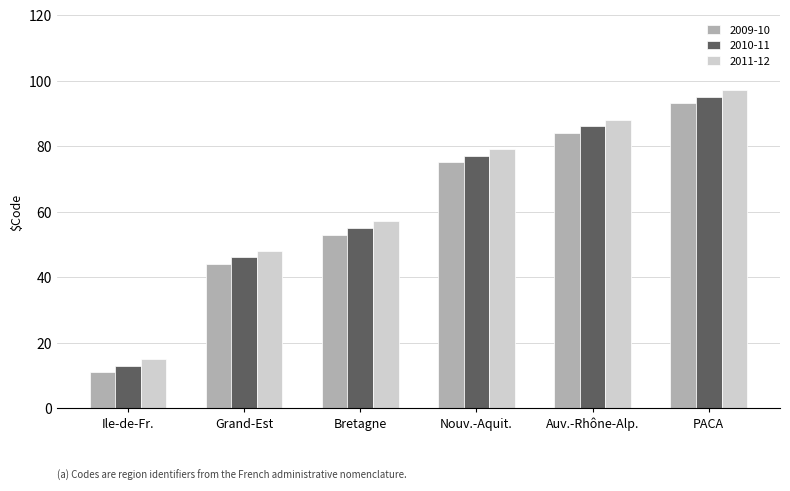

Reading left to right, what are all the values shown in this chart?

2009-10: Ile-de-Fr.=11	Grand-Est=44	Bretagne=53	Nouv.-Aquit.=75	Auv.-Rhône-Alp.=84	PACA=93
2010-11: Ile-de-Fr.=13	Grand-Est=46	Bretagne=55	Nouv.-Aquit.=77	Auv.-Rhône-Alp.=86	PACA=95
2011-12: Ile-de-Fr.=15	Grand-Est=48	Bretagne=57	Nouv.-Aquit.=79	Auv.-Rhône-Alp.=88	PACA=97